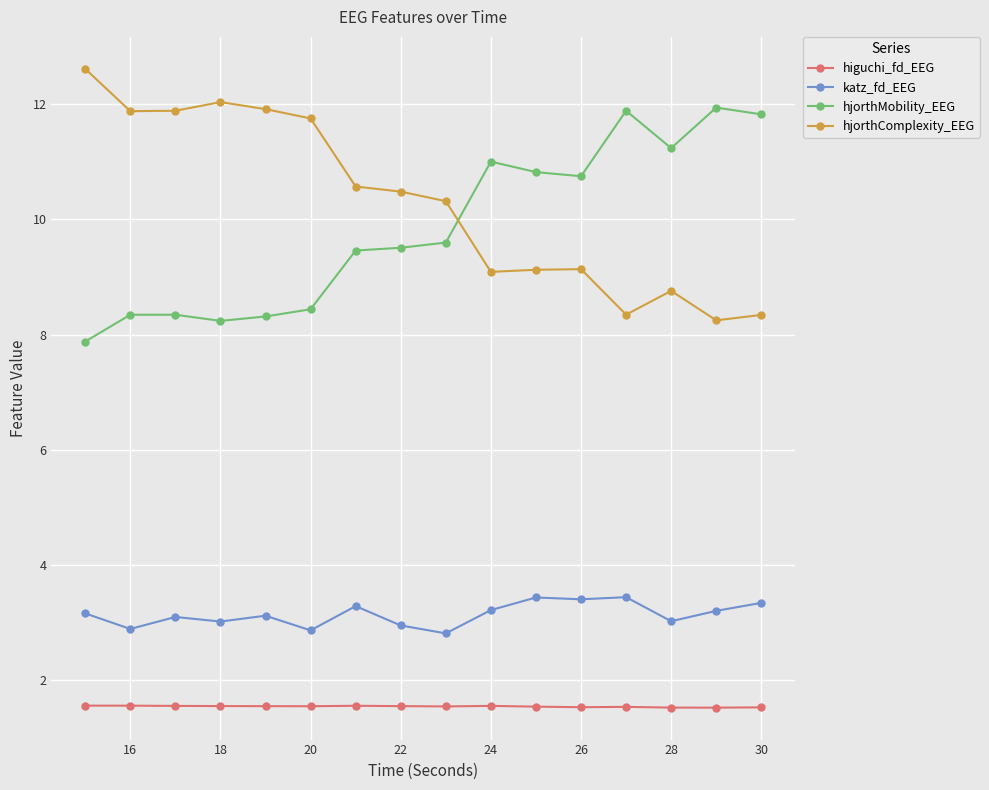

Count the higuchi_fd_EEG values in the range 1 to 2.

16